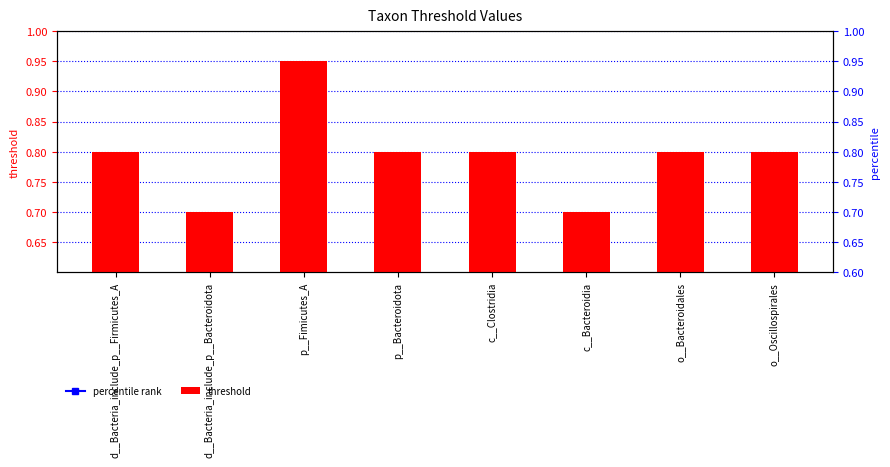

What position from the right is o__Bacteroidales?

2